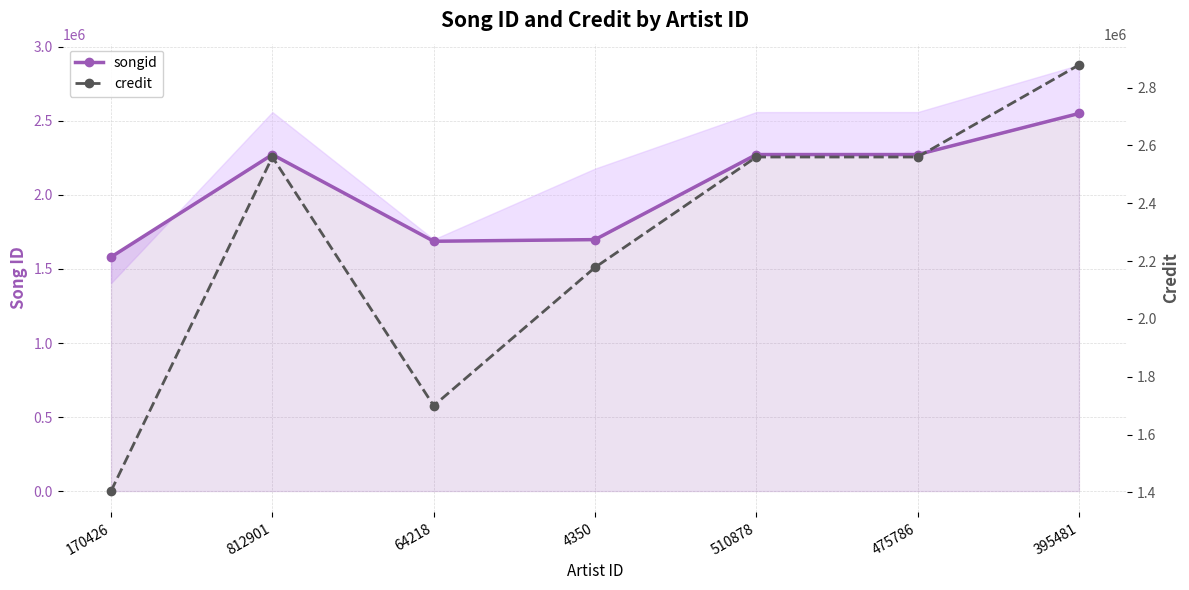

After their last crossing, which series has the higher values: songid or credit?

credit